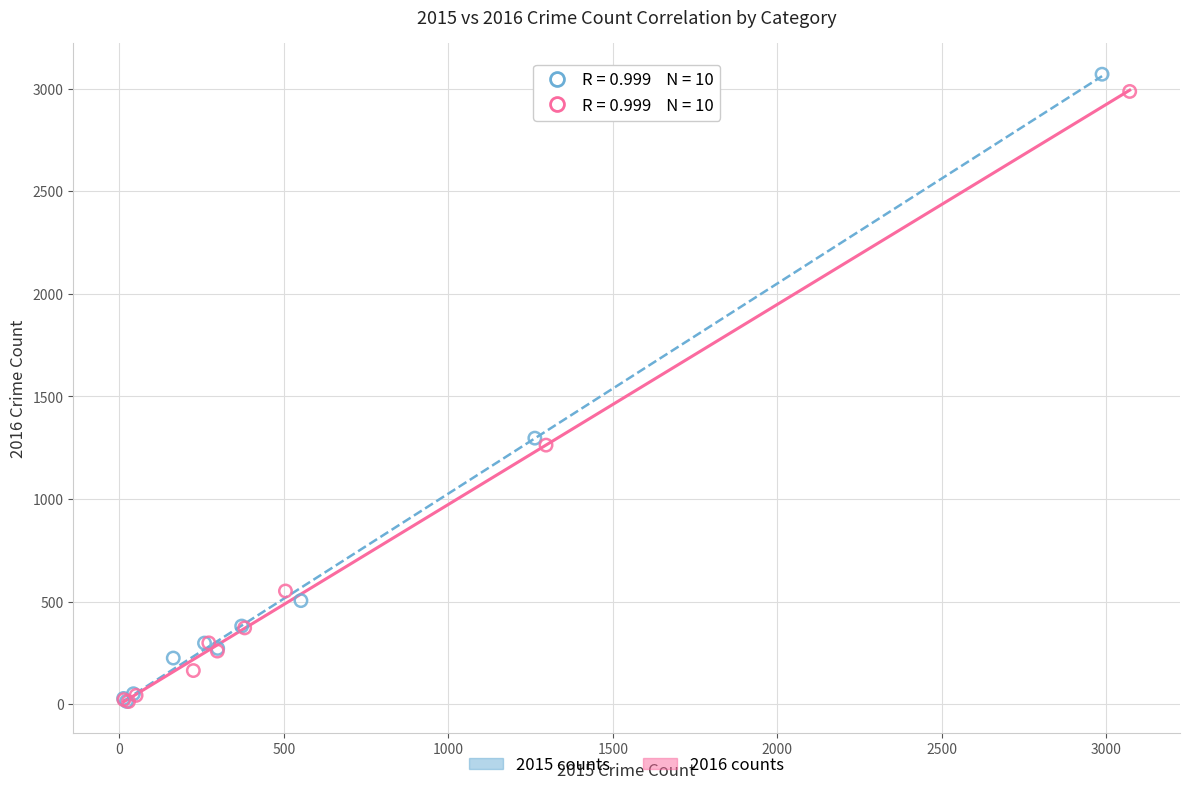

Which series contains the highest Y value?

2015 counts